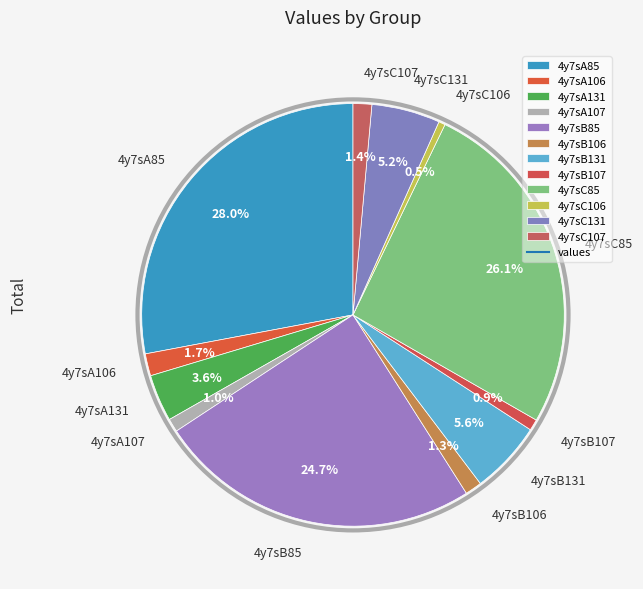

What is the ratio of the value at 4y7sC131 to the value at 4y7sB131?

0.9